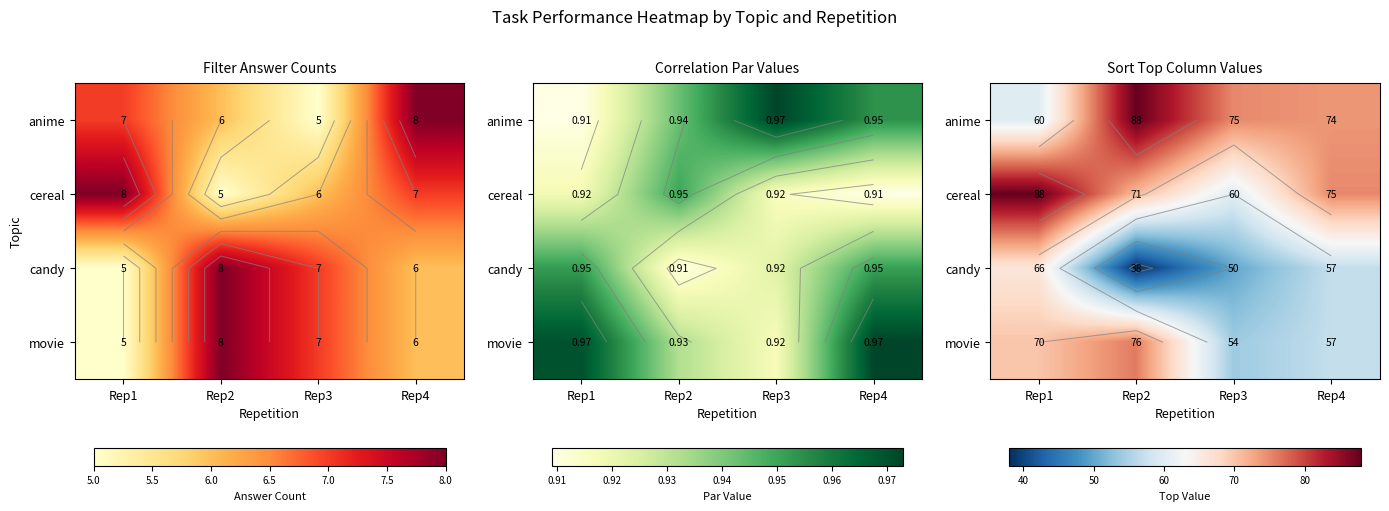

Rank the series by their maximum value, from lowest to highest.

candy, movie, anime, cereal